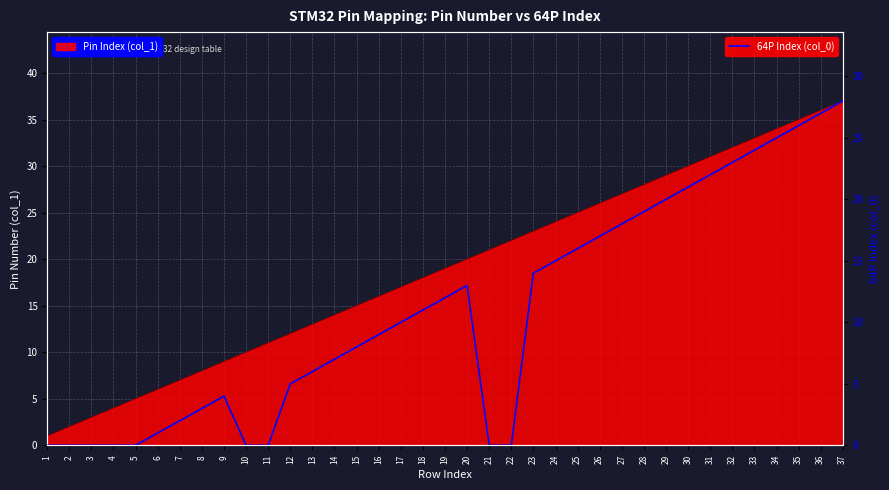

What is the difference between the maximum and minimum values?

28